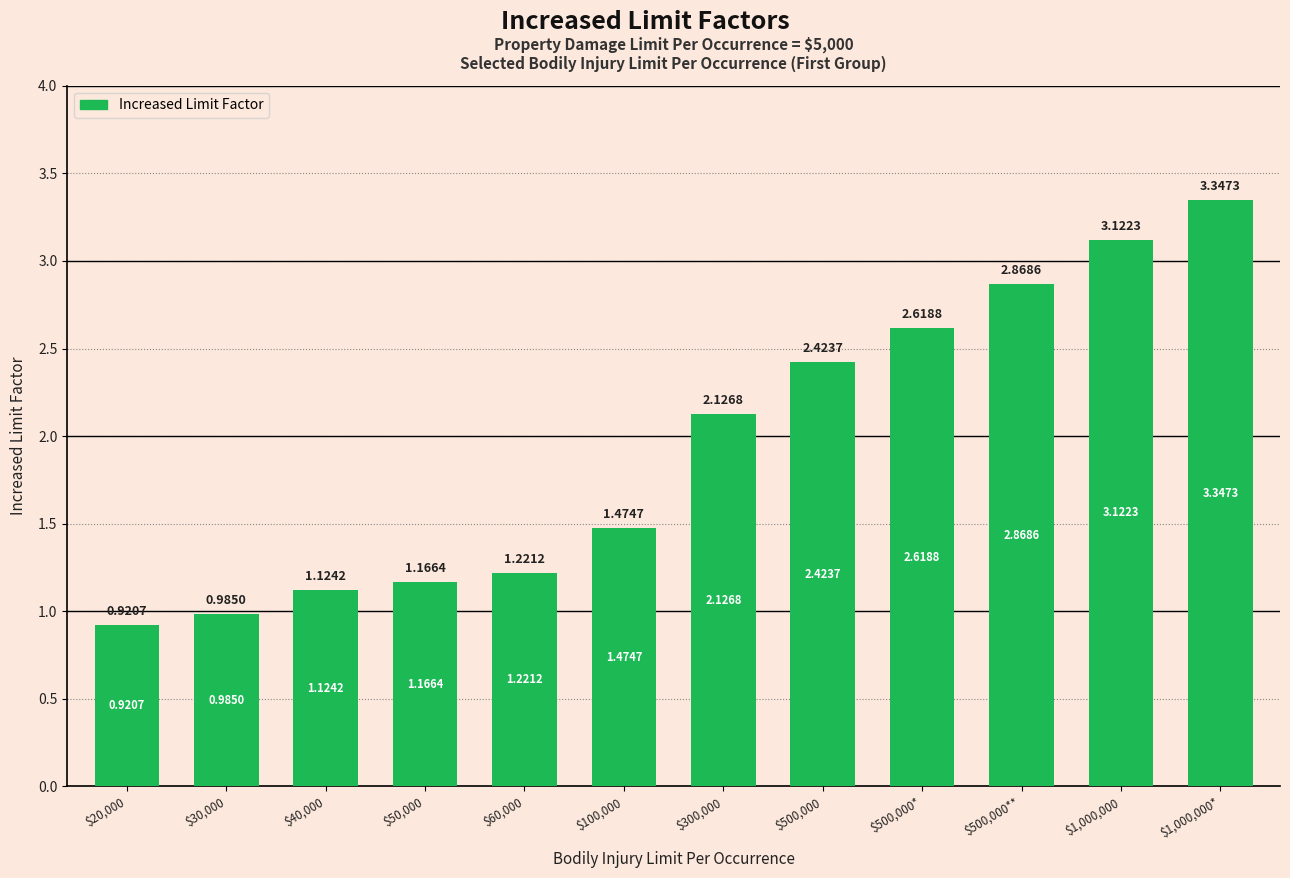

Does the chart contain any negative values?

No